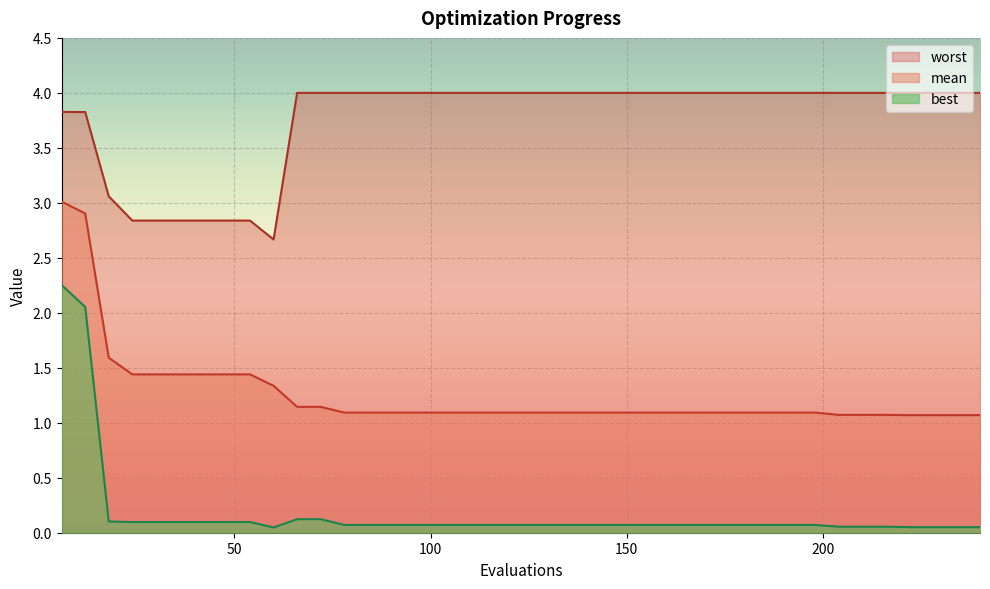

True or false: mean and worst cross at least once.

False